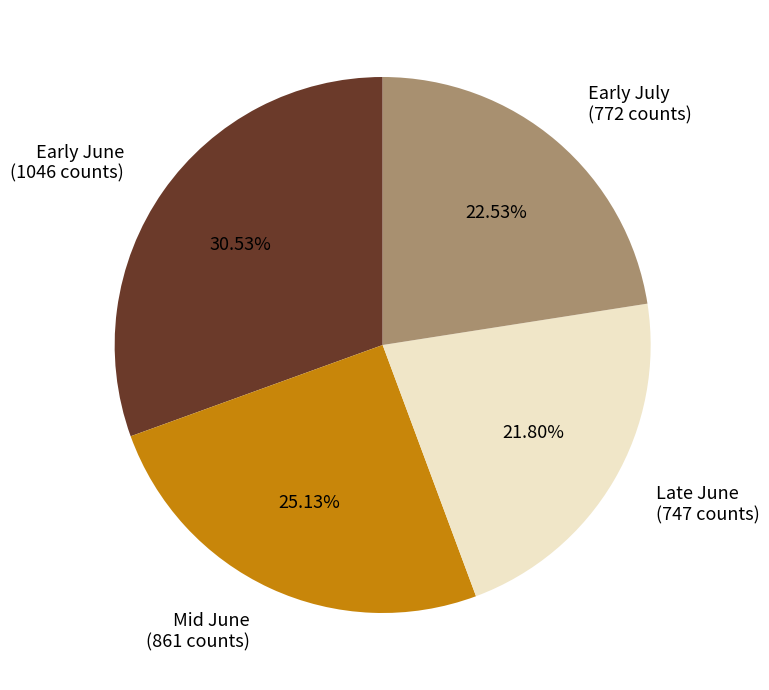

Rank the categories by value from highest to lowest.

Early June, Mid June, Early July, Late June